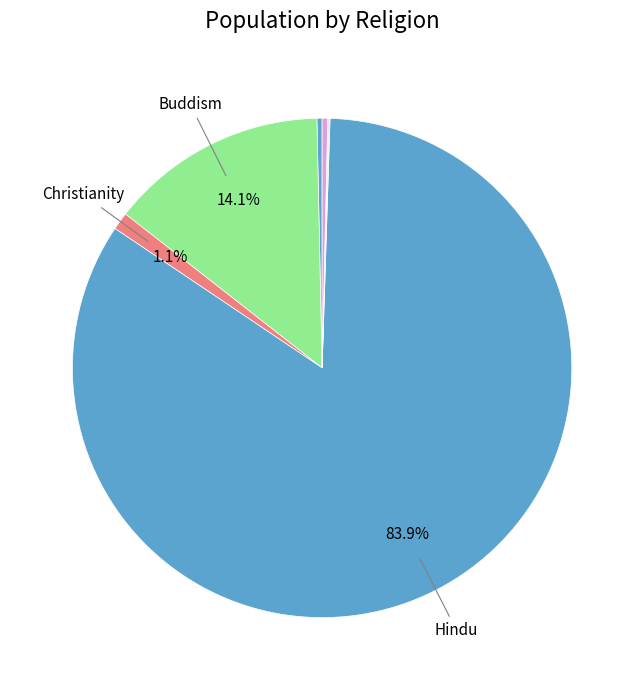

How many slices are in this pie chart?

8